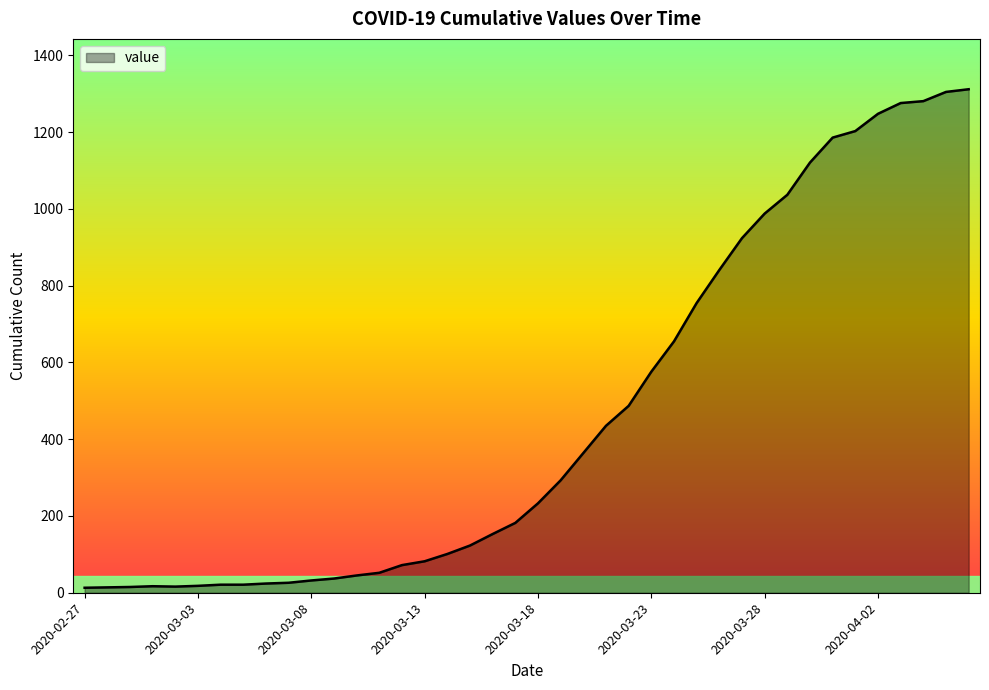

Does the chart have visible grid lines?

No